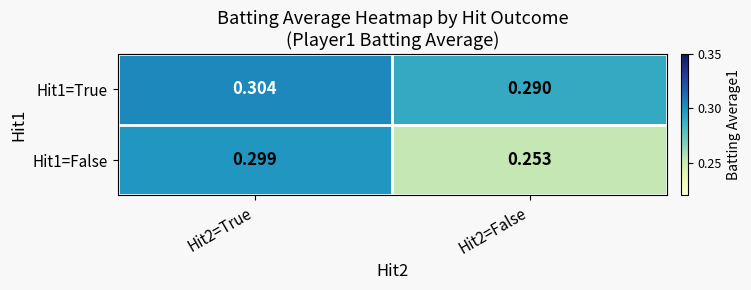

Is the value of Hit1=False at Hit2=False greater than the value of Hit1=True at Hit2=True?

No